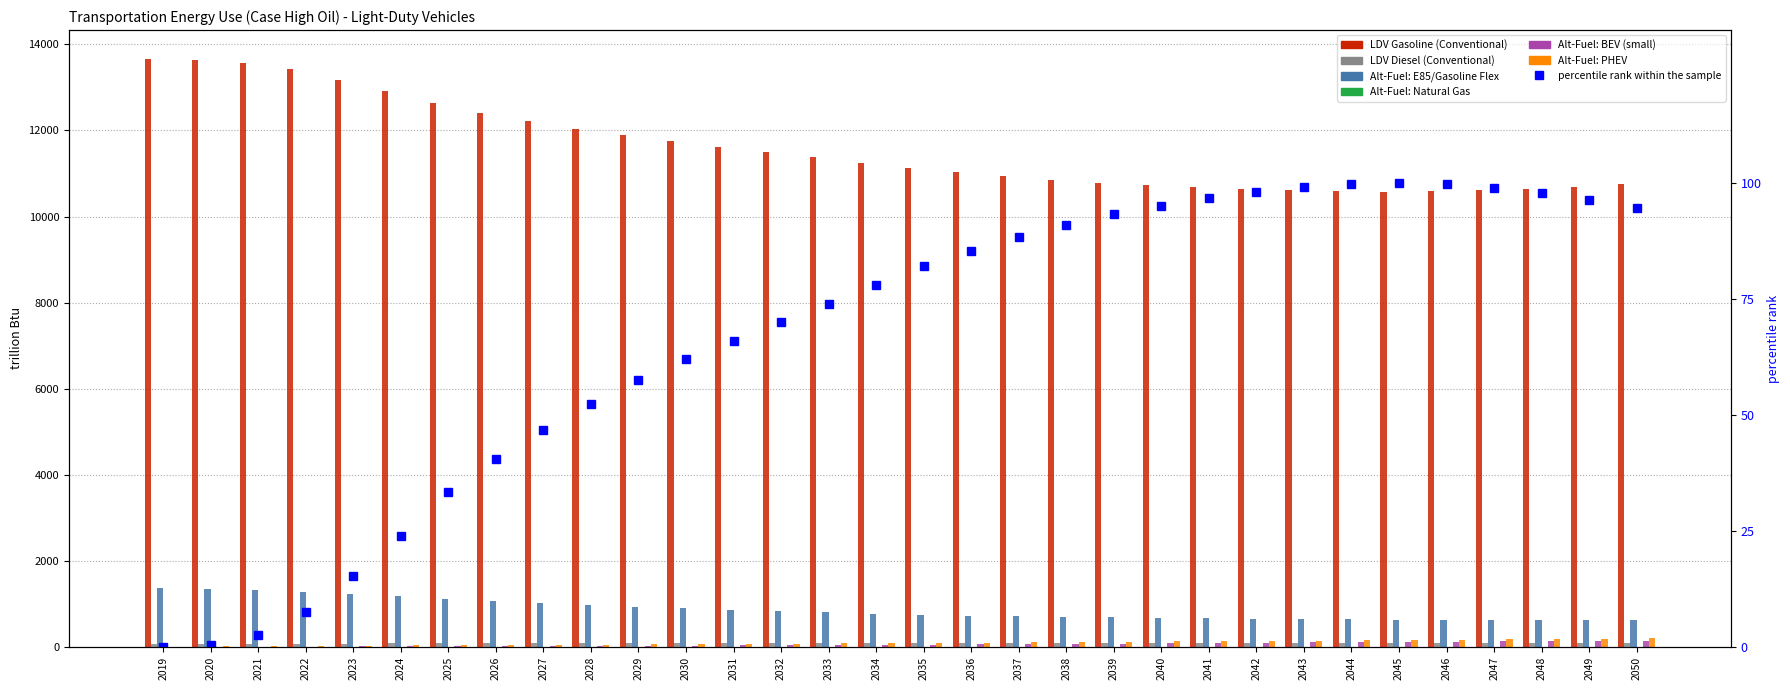

Which series has the largest range (max minus min)?

LDV Gasoline (Conventional)